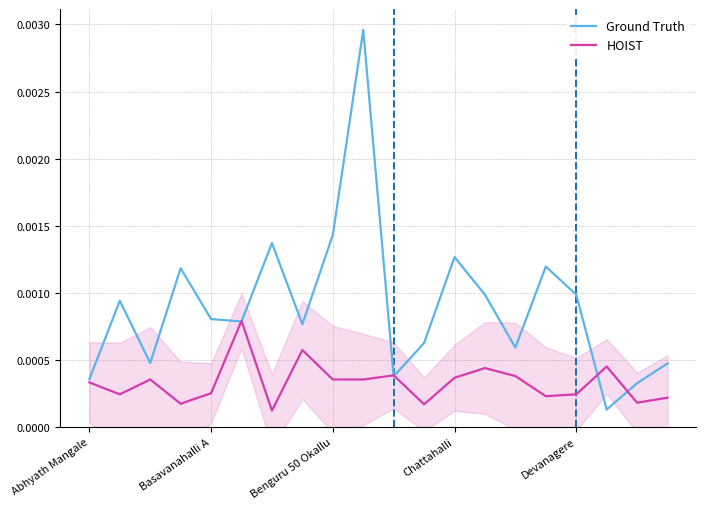

Which series has the largest total across all categories?

Ground Truth